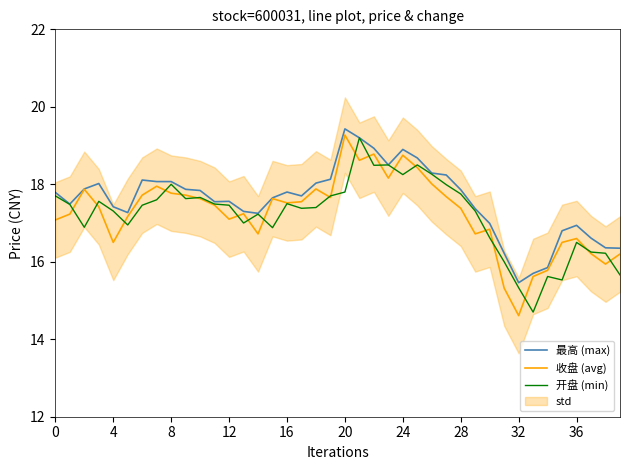

Is this an area chart (filled region under the line)?

No